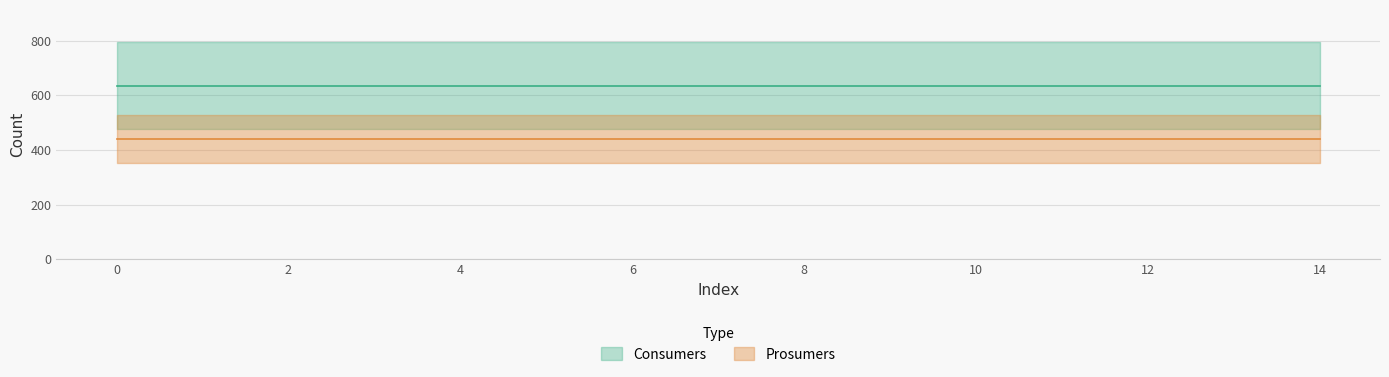

Reading left to right, what are all the values shown in this chart?

Consumers: 0=635	1=635	2=635	3=635	4=635	5=635	6=635	7=635	8=635	9=635	10=635	11=635	12=635	13=635	14=635
Prosumers: 0=440	1=440	2=440	3=440	4=440	5=440	6=440	7=440	8=440	9=440	10=440	11=440	12=440	13=440	14=440